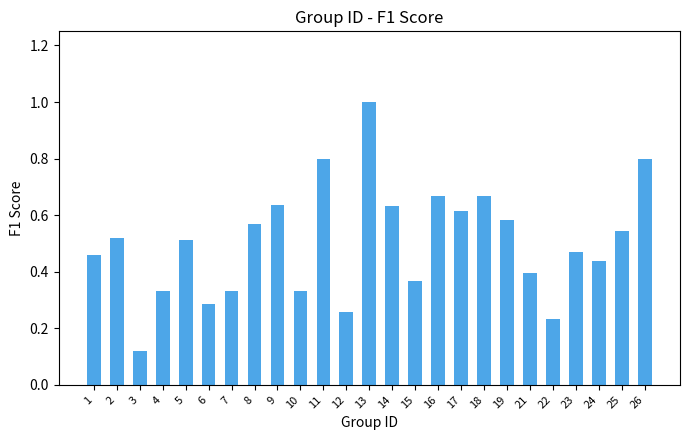

How many distinct data groups are displayed?

1